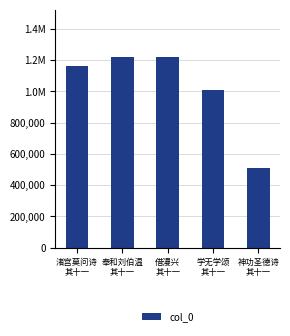

What is the label of the 2nd bar from the right?

学无学颂
其十一